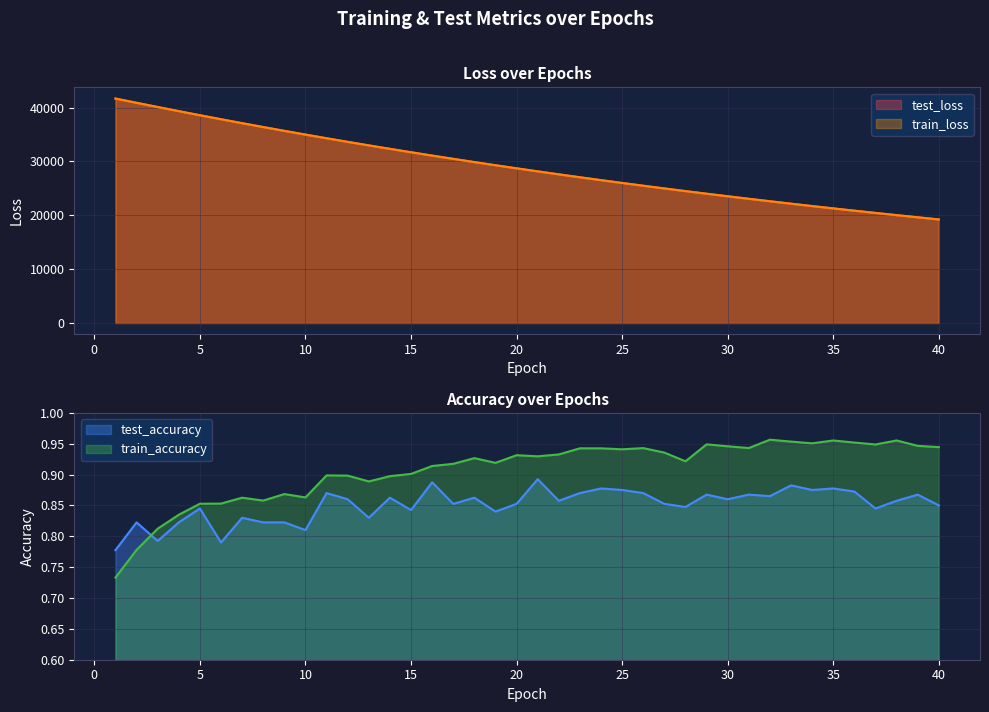

True or false: test_accuracy and test_loss cross at least once.

False